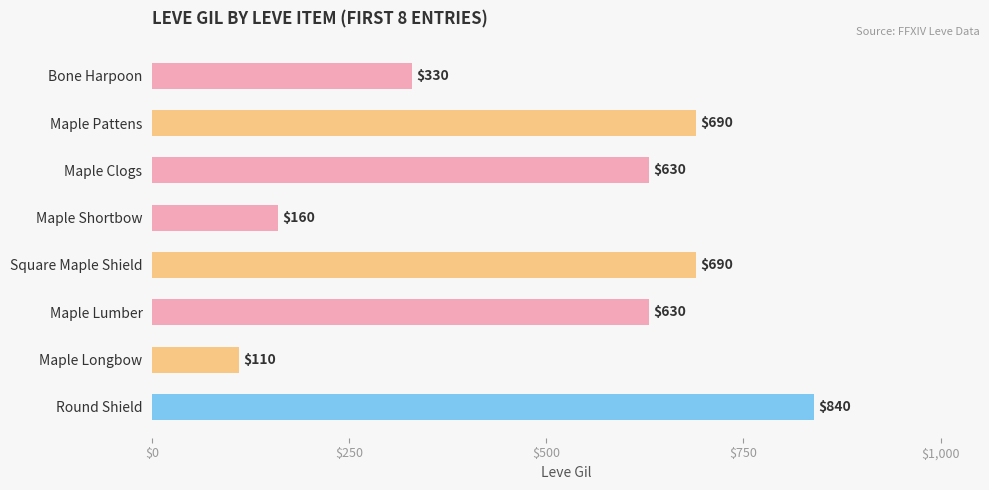

At which category does the chart reach its minimum across all series?

Maple Longbow